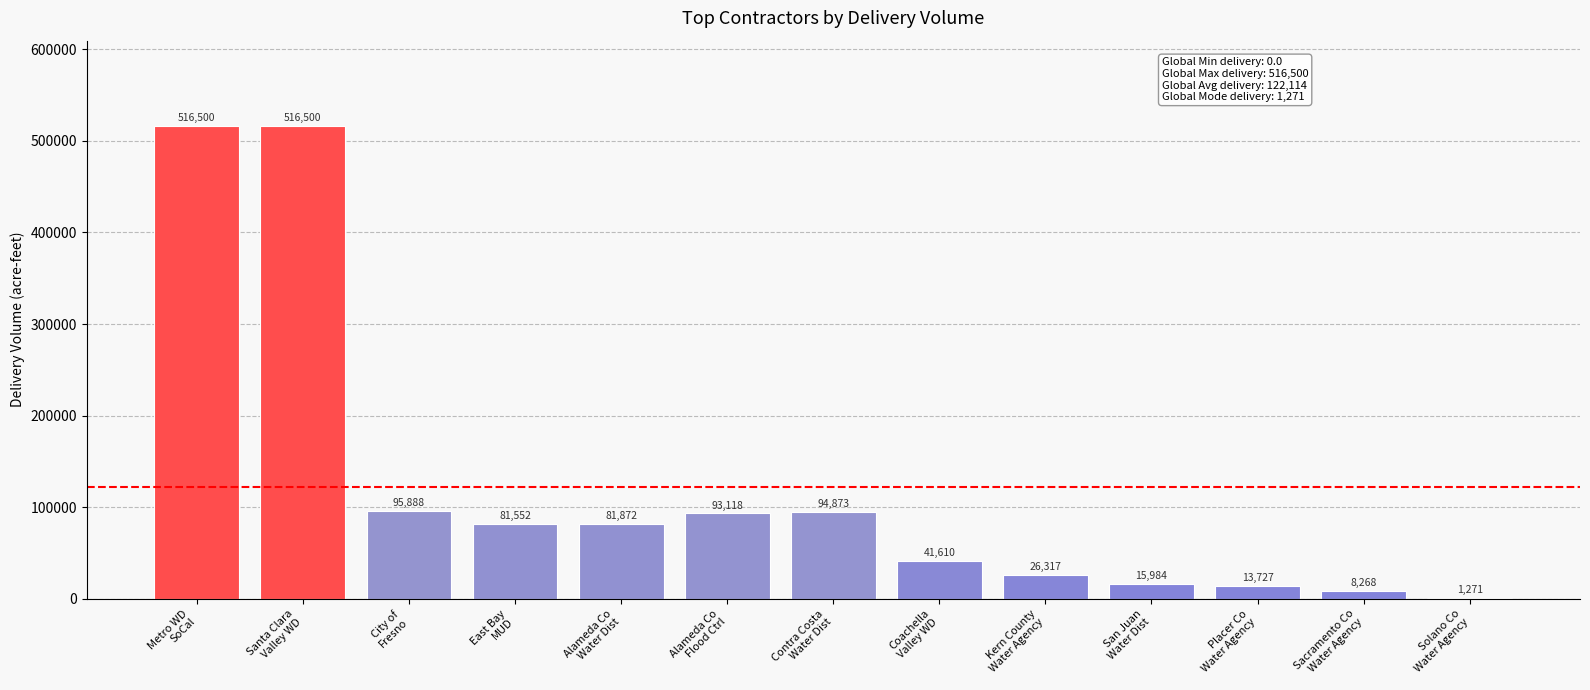

Read the value at Sacramento Co
Water Agency.

8268.2